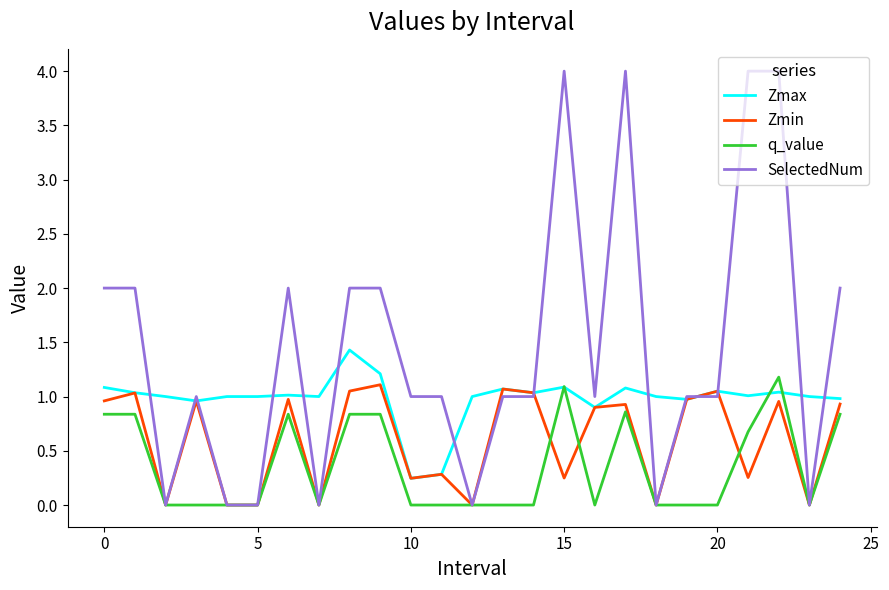

Rank the series by their average value, from highest to lowest.

SelectedNum, Zmax, Zmin, q_value